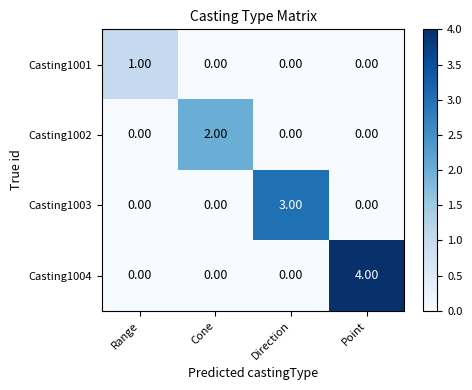

Rank the series by their average value, from highest to lowest.

Casting1004, Casting1003, Casting1002, Casting1001